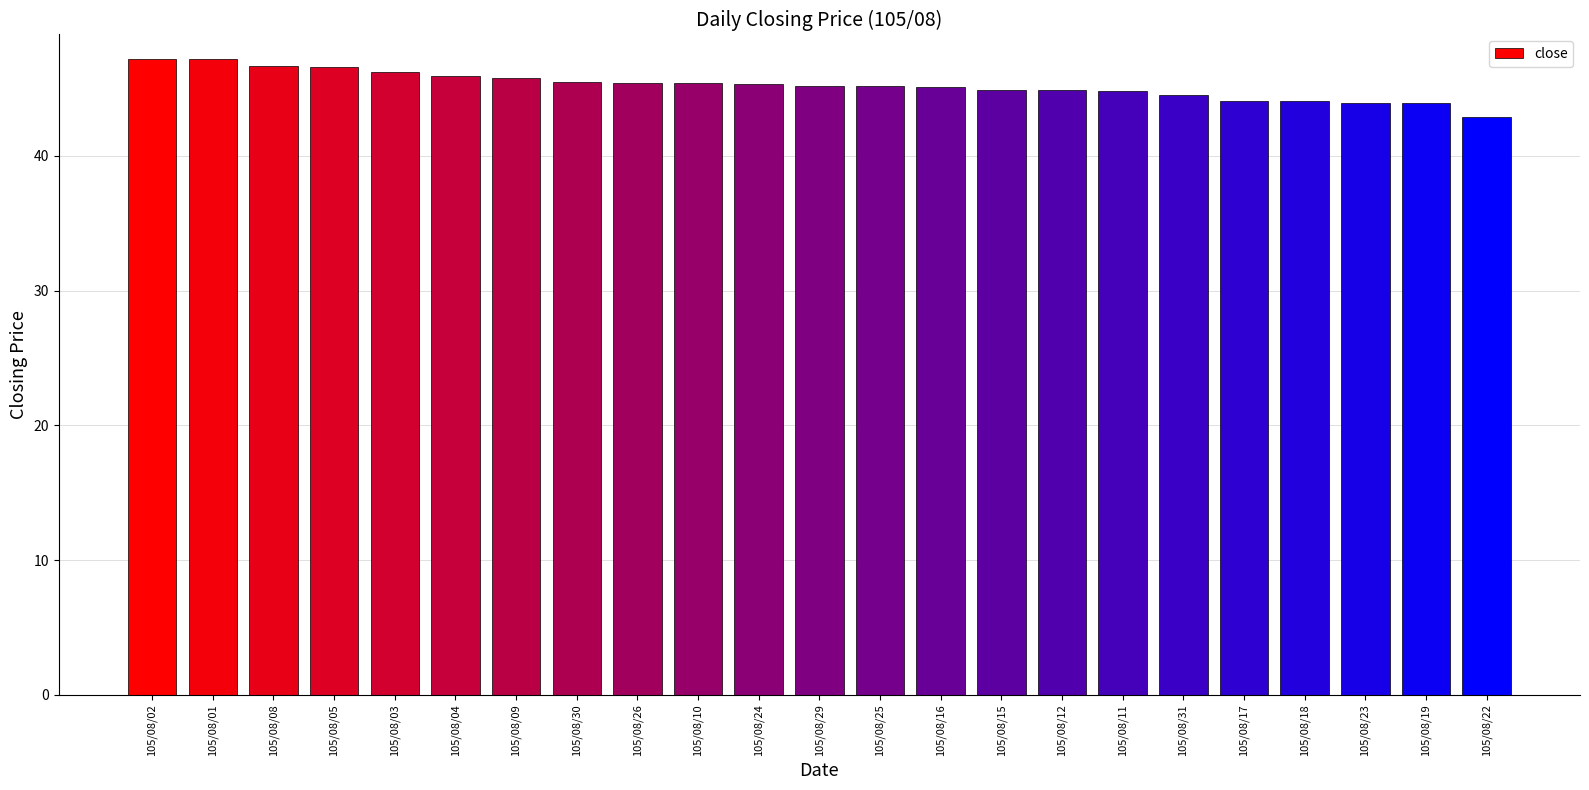

Does the chart contain stacked bars?

No